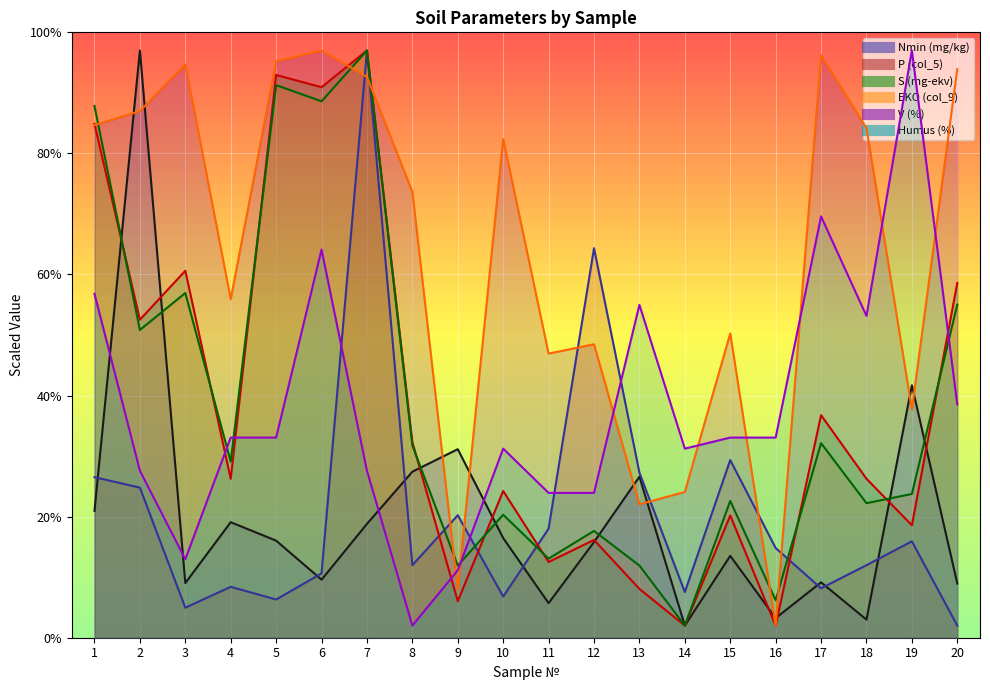

The value of P (col_5) at 6 is 14.8. True or false?

False